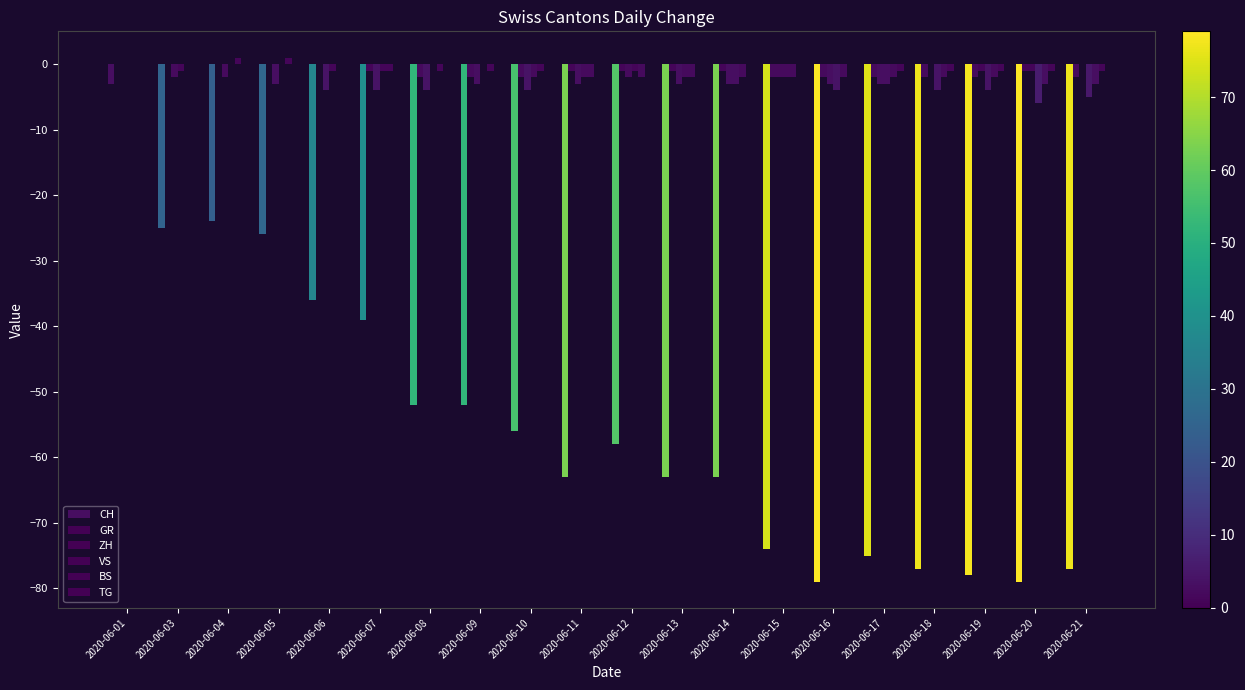

How many TG values are between 0 and 1?

15